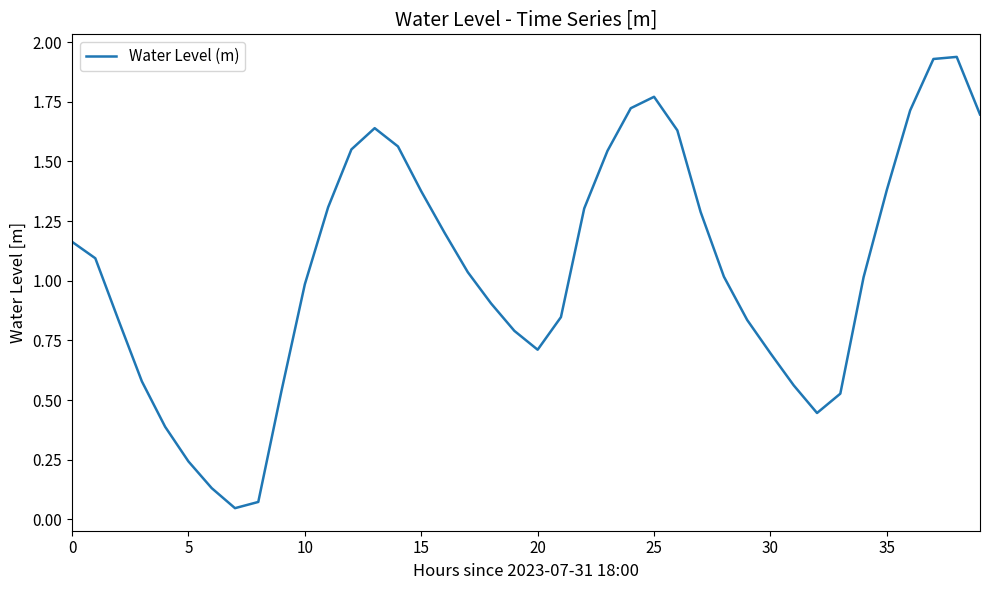

Does the chart have visible grid lines?

No